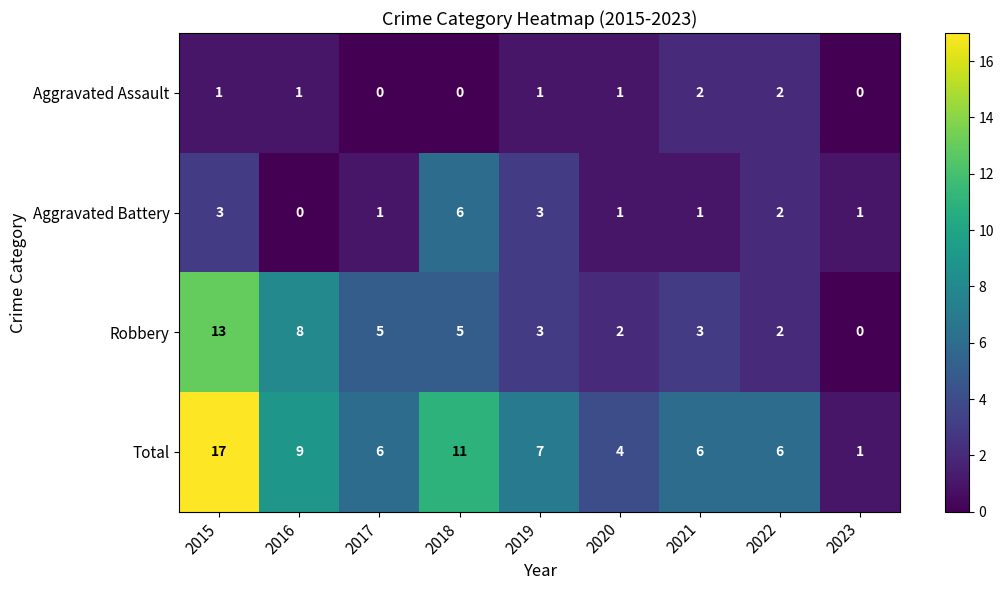

Rank the series by their maximum value, from highest to lowest.

Total, Robbery, Aggravated Battery, Aggravated Assault